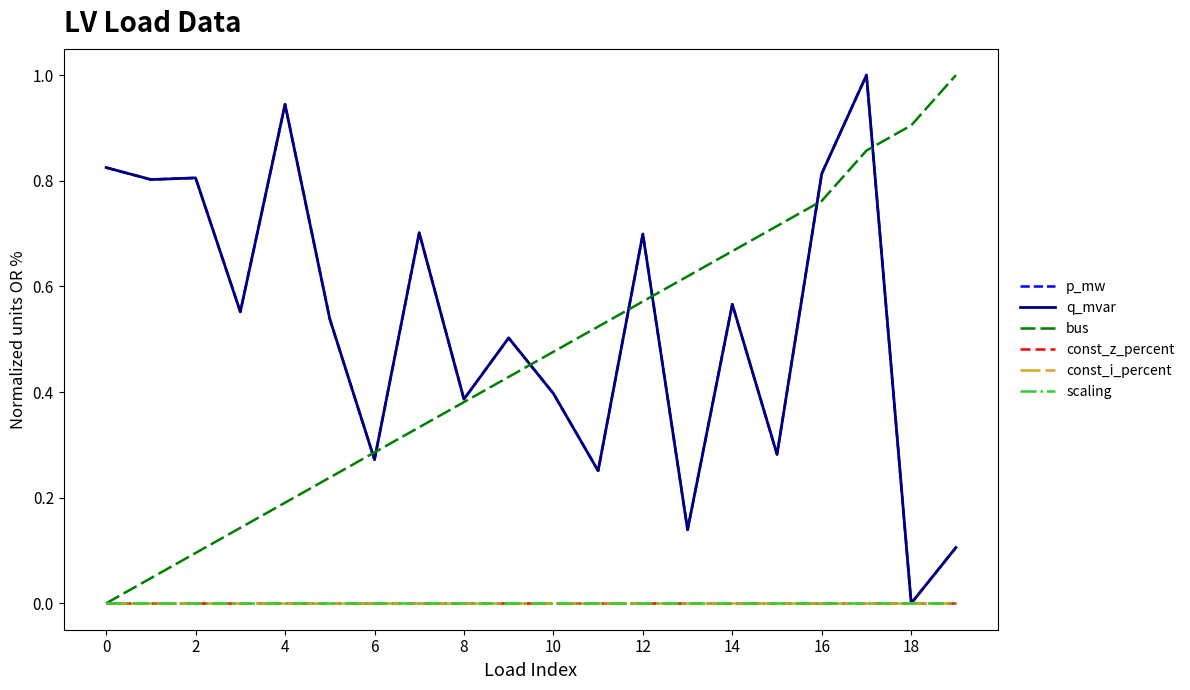

Does the chart have visible grid lines?

No